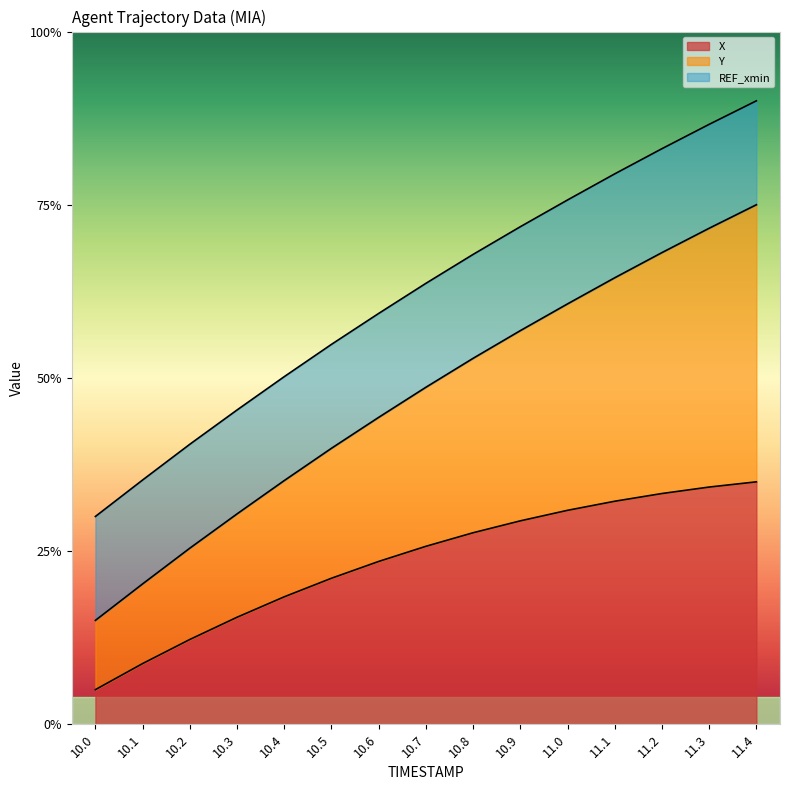

What is the difference between the maximum and minimum values in the X series?

0.3